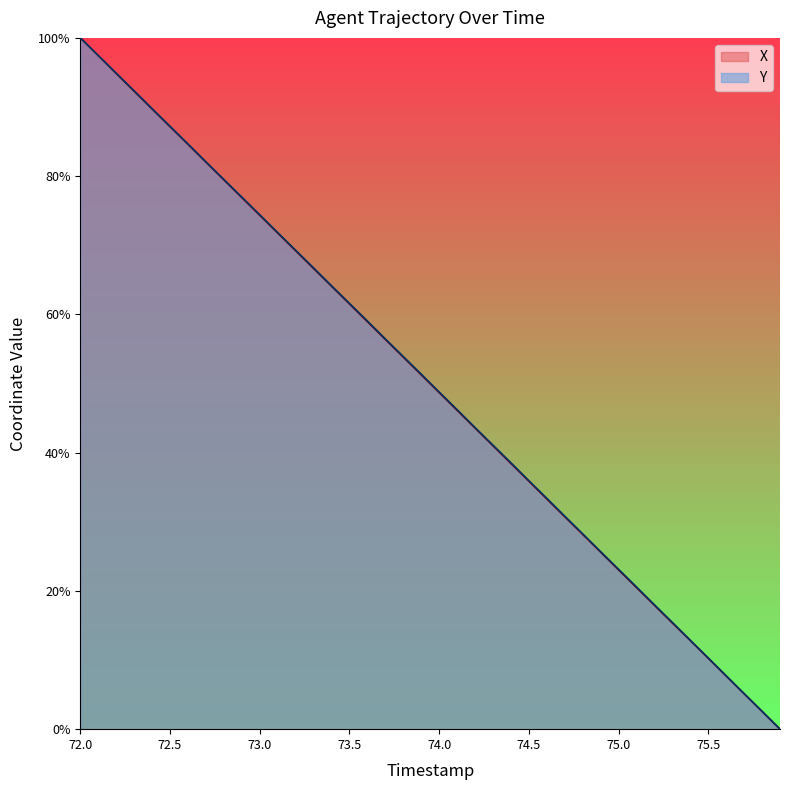

True or false: Y has more than 2 points higher than both neighbors.

False